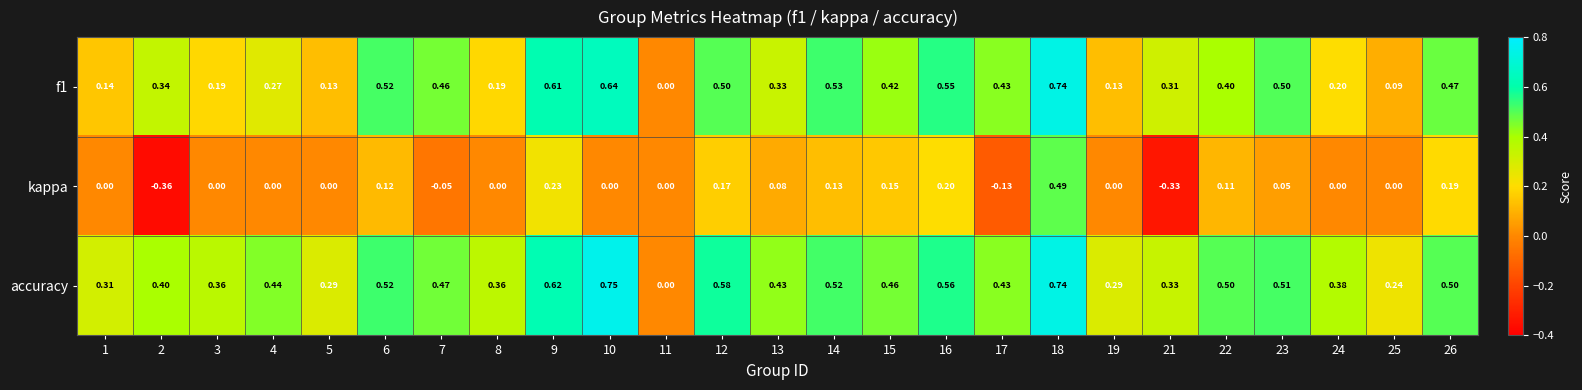

Rank the series by their average value, from highest to lowest.

accuracy, f1, kappa